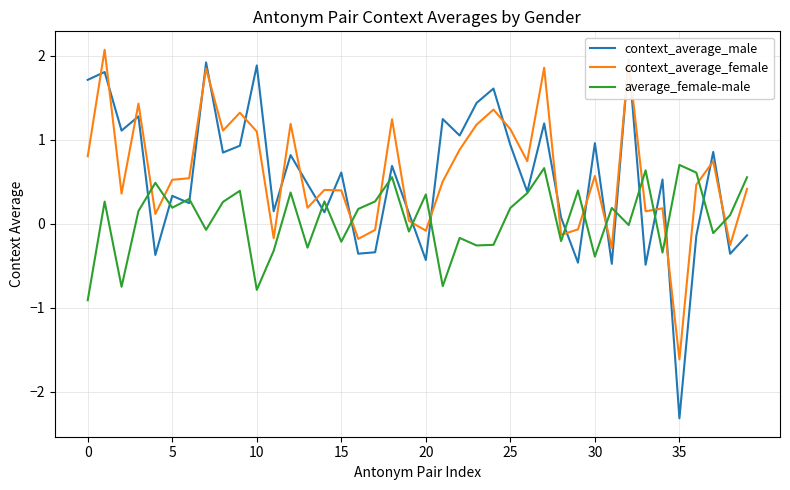

Reading left to right, extract all data points from this chart.

context_average_male: 1.7	1.8	1.1	1.3	-0.4	0.3	0.2	1.9	0.8	0.9	1.9	0.1	0.8	0.5	0.1	0.6	-0.4	-0.3	0.7	0.1	-0.4	1.2	1.1	1.4	1.6	0.9	0.4	1.2	0.1	-0.5	1.0	-0.5	2.0	-0.5	0.5	-2.3	-0.1	0.9	-0.4	-0.1
context_average_female: 0.8	2.1	0.4	1.4	0.1	0.5	0.5	1.8	1.1	1.3	1.1	-0.2	1.2	0.2	0.4	0.4	-0.2	-0.1	1.2	0.0	-0.1	0.5	0.9	1.2	1.4	1.1	0.7	1.9	-0.1	-0.1	0.6	-0.3	1.9	0.1	0.2	-1.6	0.5	0.7	-0.3	0.4
average_female-male: -0.9	0.3	-0.7	0.2	0.5	0.2	0.3	-0.1	0.3	0.4	-0.8	-0.3	0.4	-0.3	0.3	-0.2	0.2	0.3	0.6	-0.1	0.3	-0.7	-0.2	-0.3	-0.3	0.2	0.4	0.7	-0.2	0.4	-0.4	0.2	-0.0	0.6	-0.3	0.7	0.6	-0.1	0.1	0.6